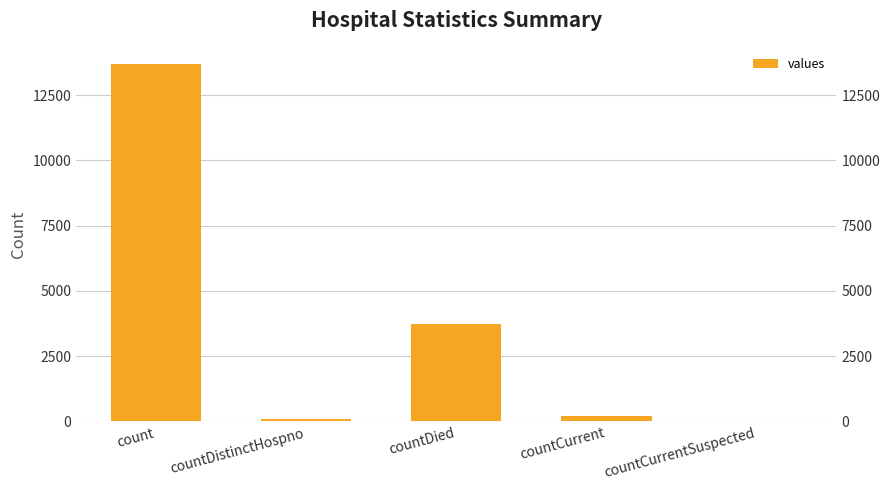

What is the sum of all values?

17711